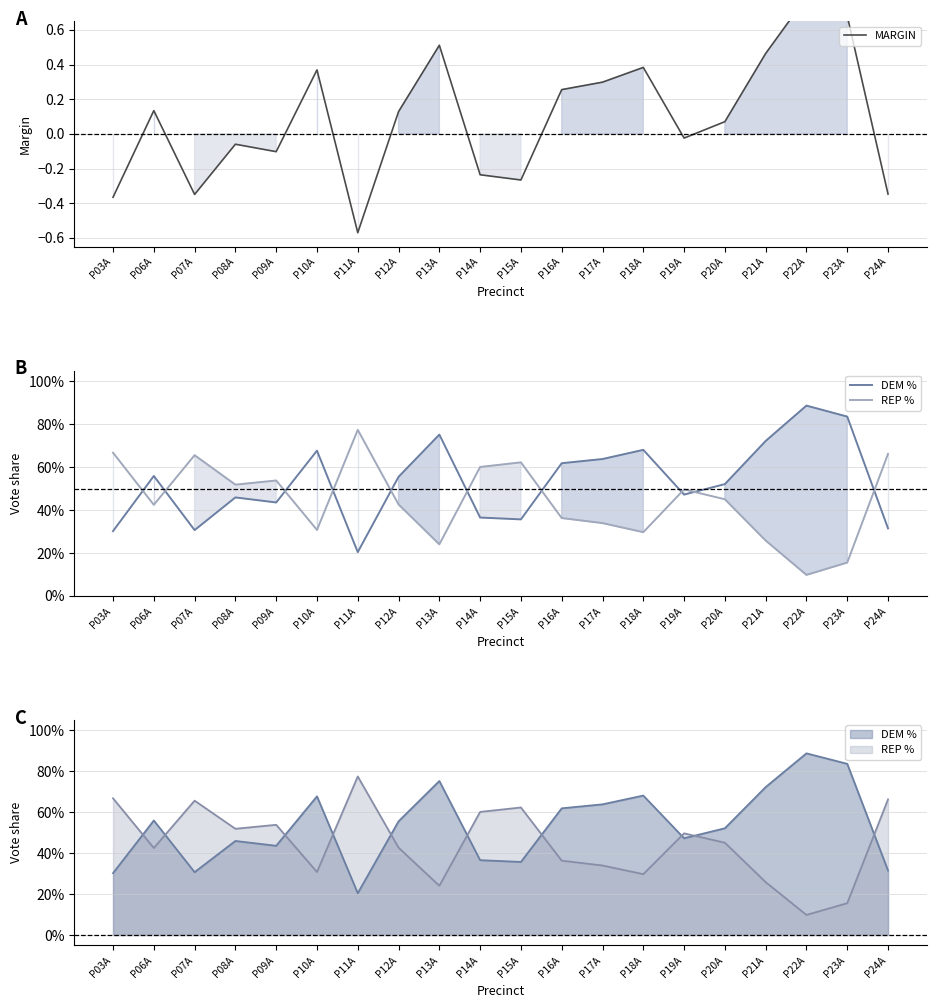

After their last crossing, which series has the higher values: DEM % or REP %?

REP %